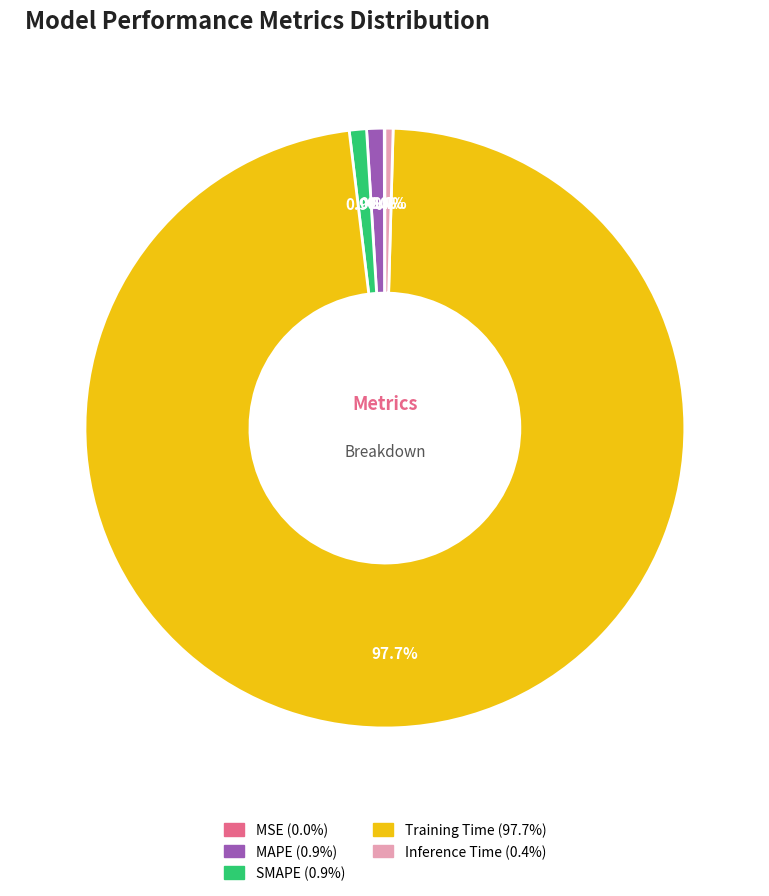

Does any single category account for the majority?

Yes